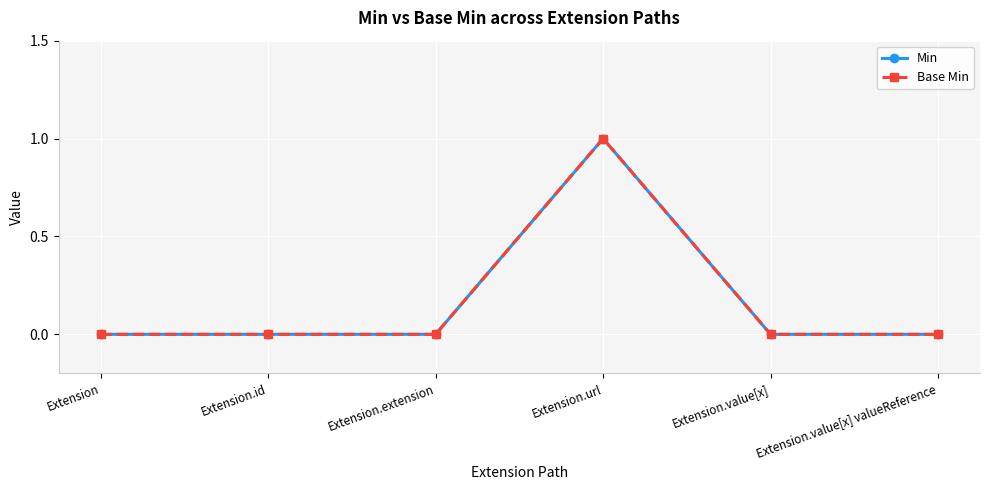

Does the chart have visible grid lines?

Yes